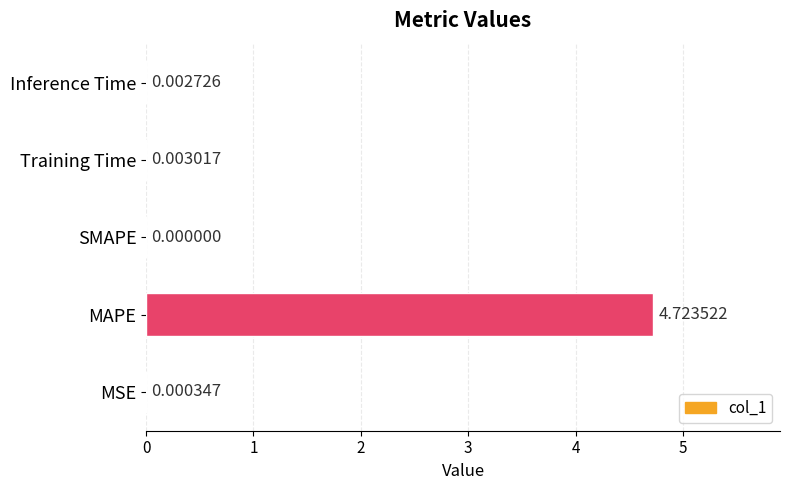

How many positive values are there?

4